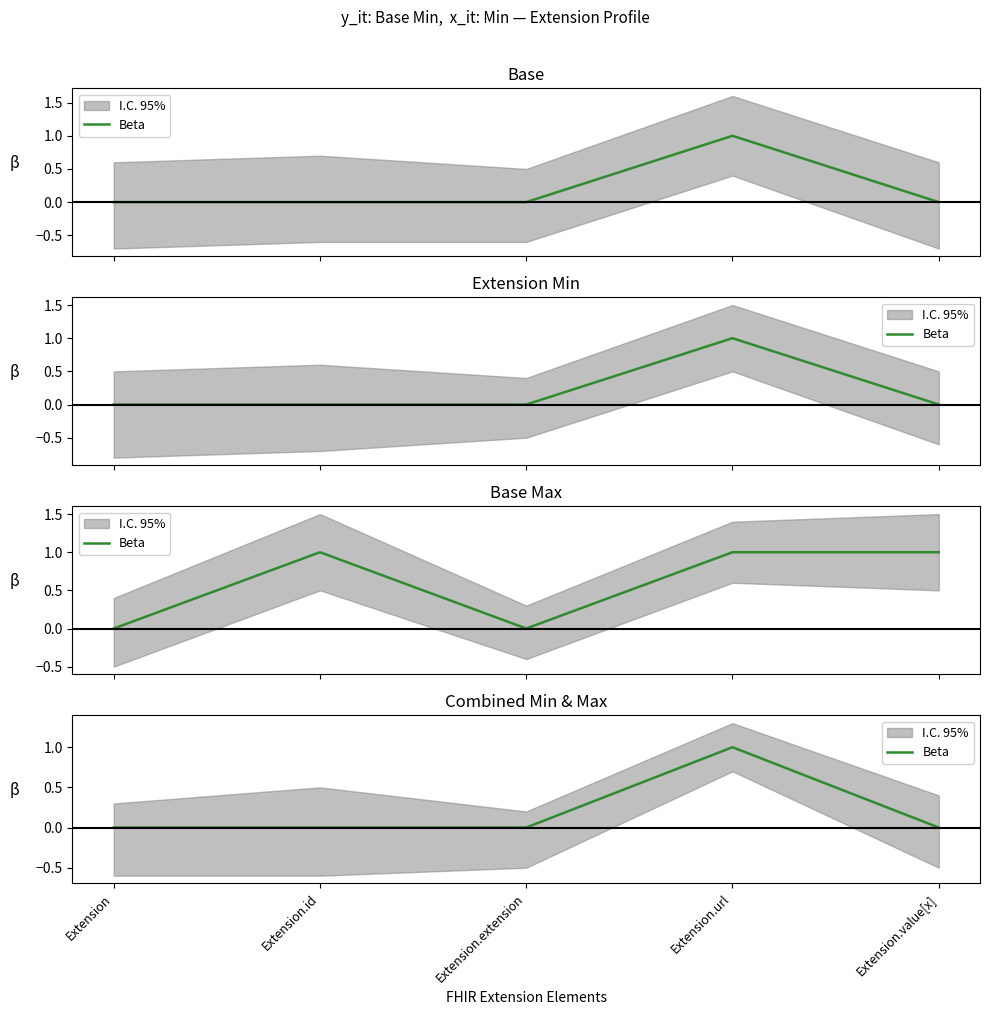

What is the greatest value displayed?

1